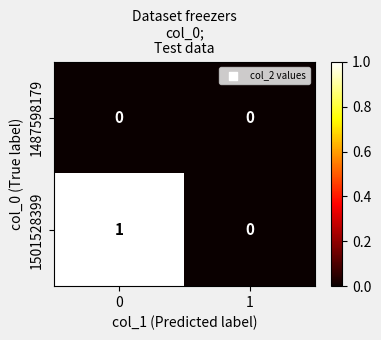

Which series changed the most between 0 and 1?

1501528399